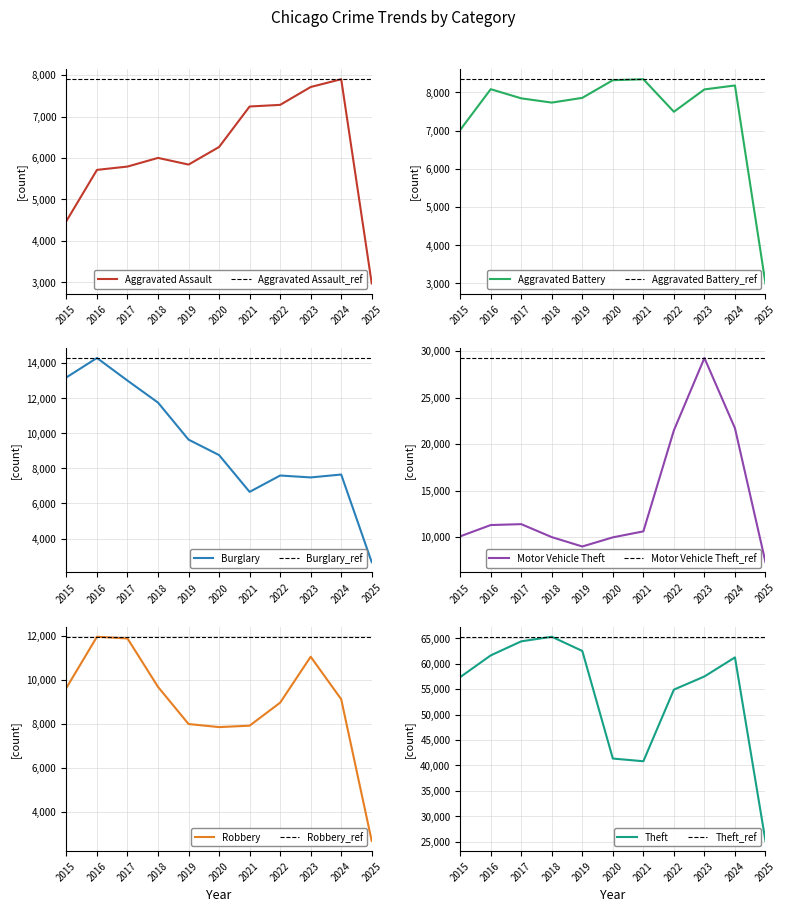

How many values in the Burglary series exceed 8758?

5